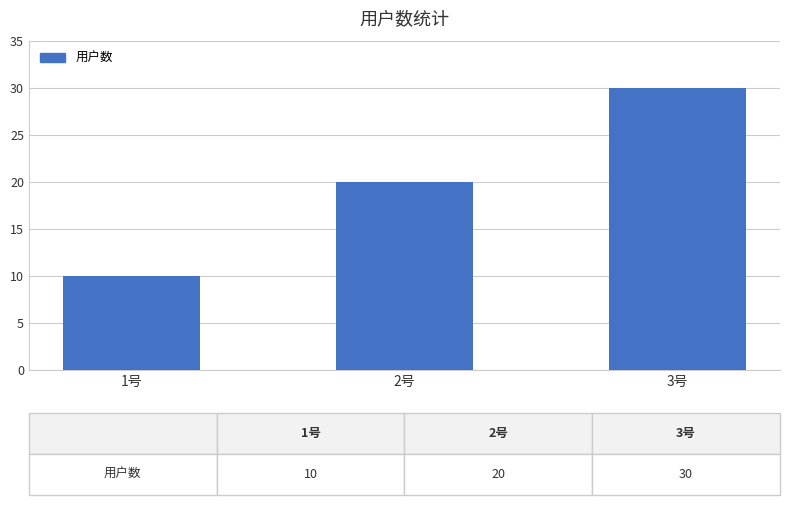

How many data points are less than 20?

1